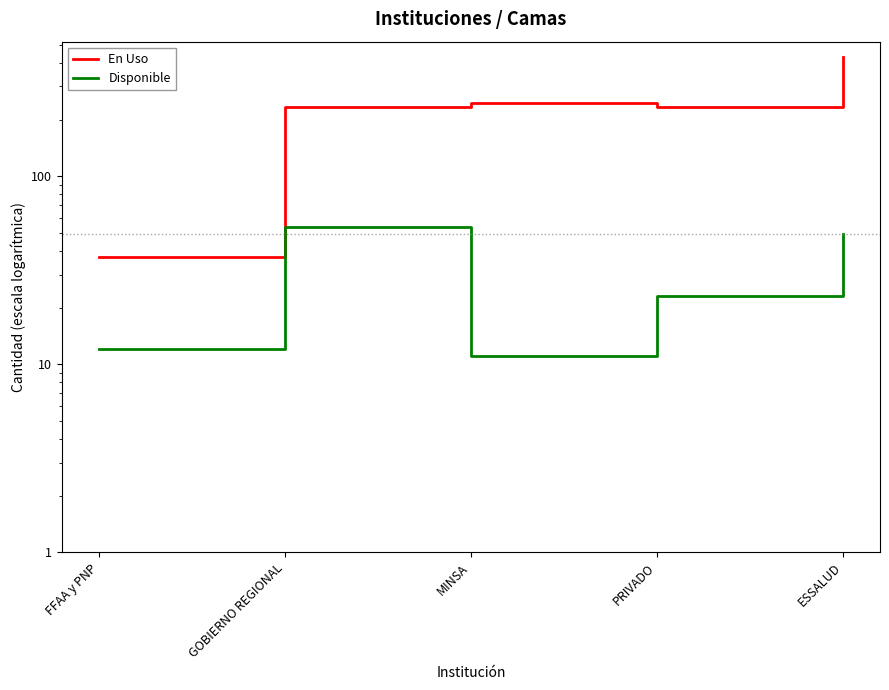

Between FFAA y PNP and PRIVADO, which series saw the biggest shift?

En Uso